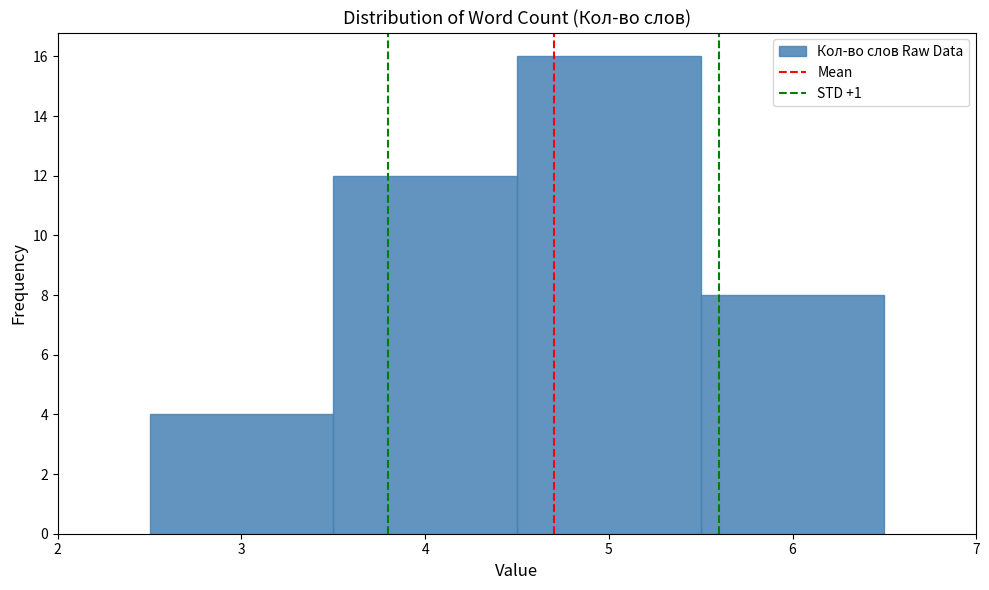

What is the height of the bar covering 3.5 to 4.5 on the x-axis? The values are not printed on the chart, so give them approximately, as read against the axis.

12